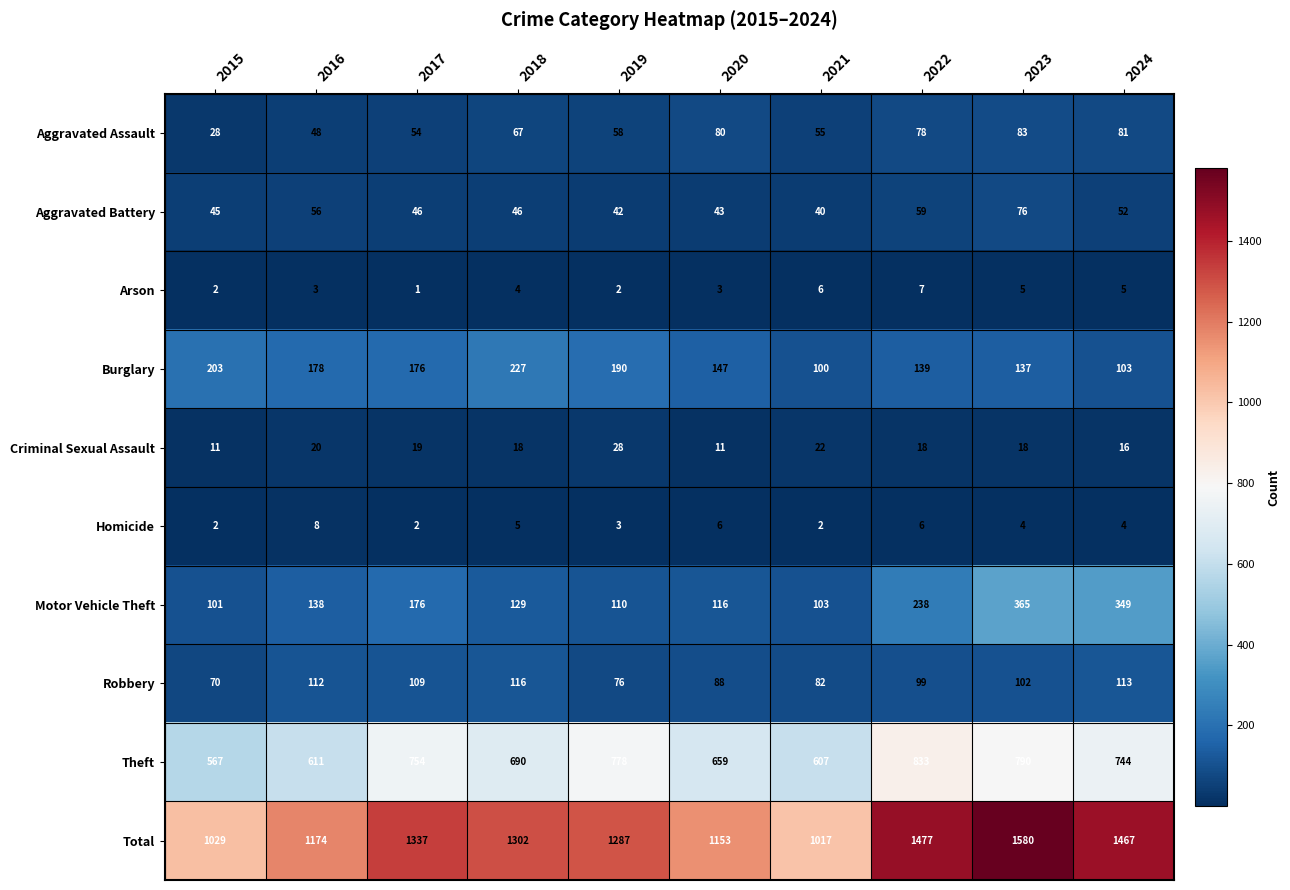

Between 2016 and 2017, which series saw the biggest shift?

Total